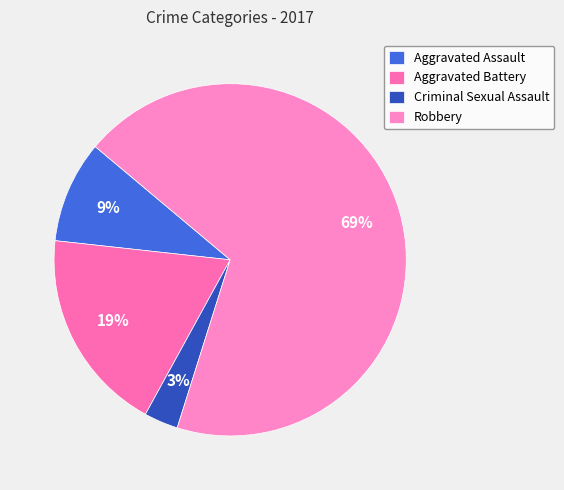

What percentage is the Robbery slice, to the nearest percent?

69%